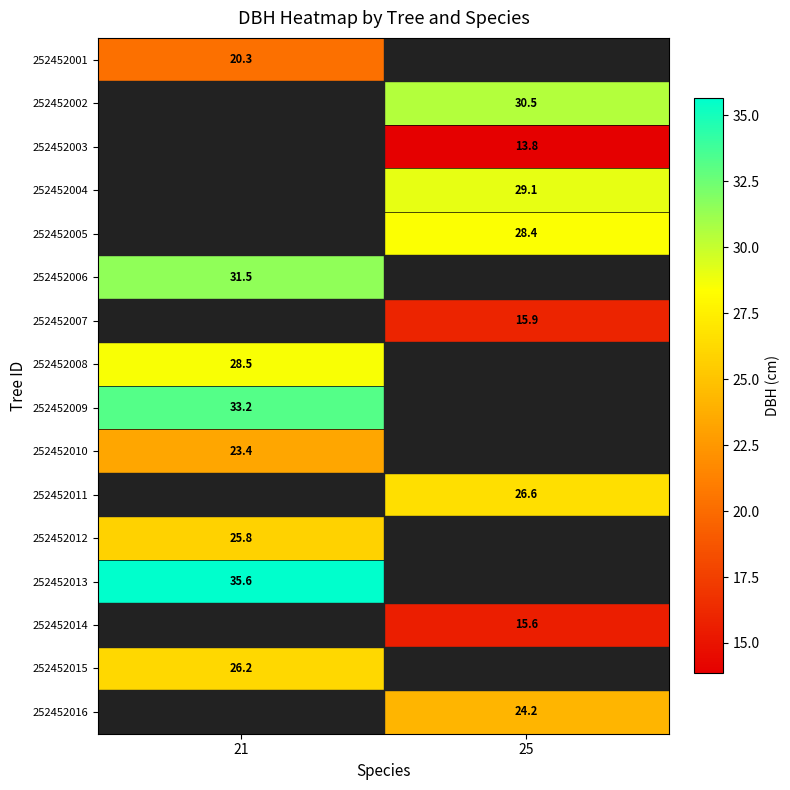

What is the lowest value of the 252452015 series?

26.2